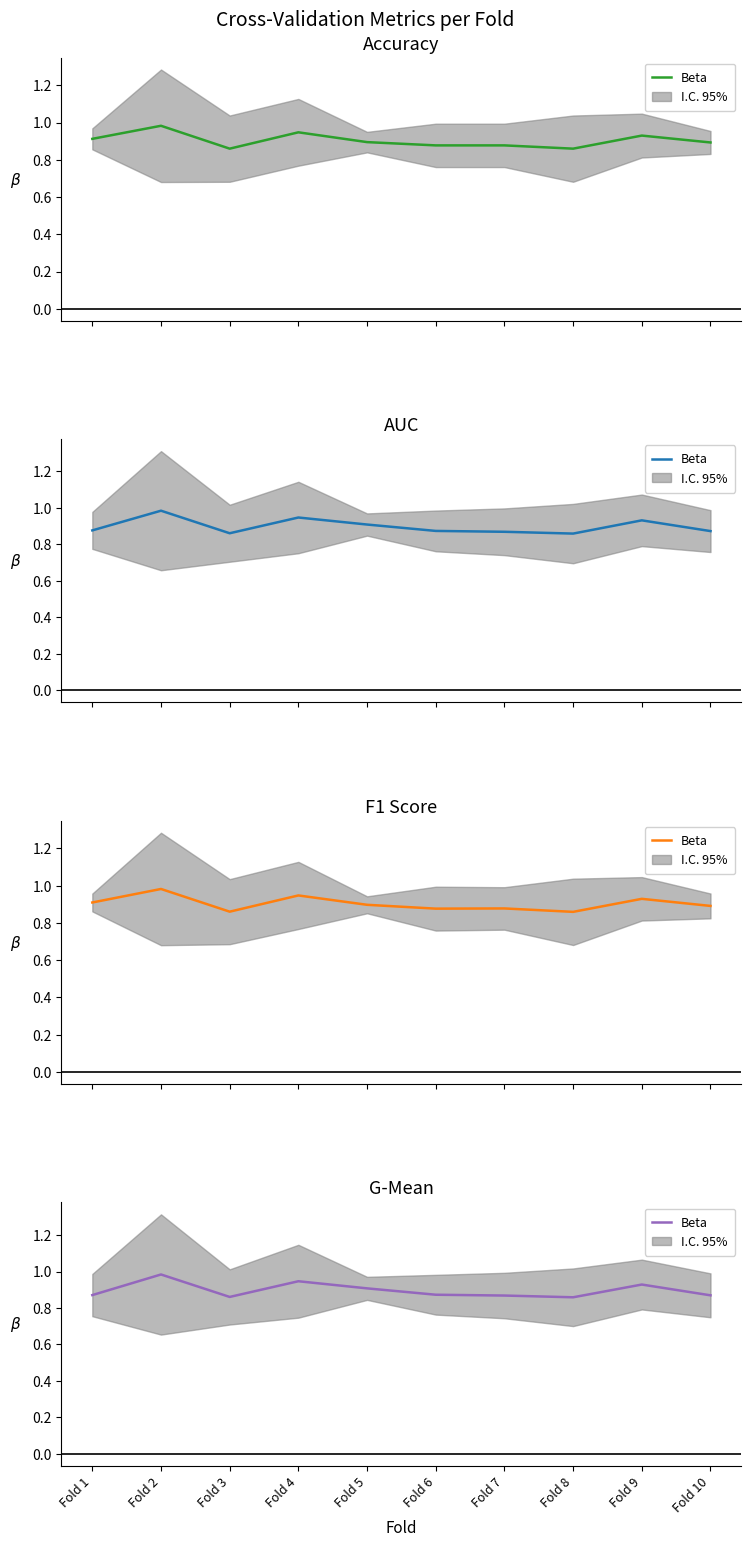

Reading left to right, what are all the values shown in this chart?

Fold 1=0.9	Fold 2=1.0	Fold 3=0.9	Fold 4=0.9	Fold 5=0.9	Fold 6=0.9	Fold 7=0.9	Fold 8=0.9	Fold 9=0.9	Fold 10=0.9